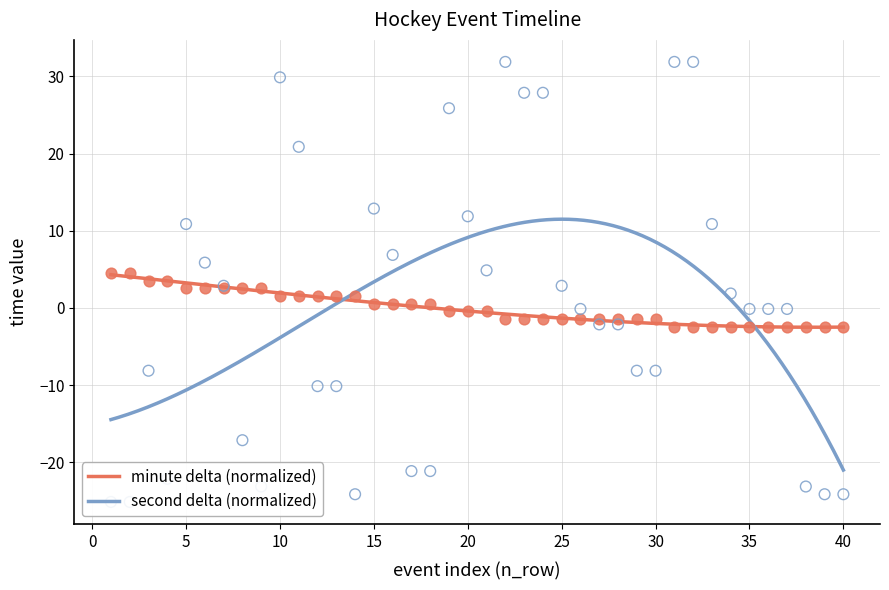

At which category is the sum across all series the highest?

10